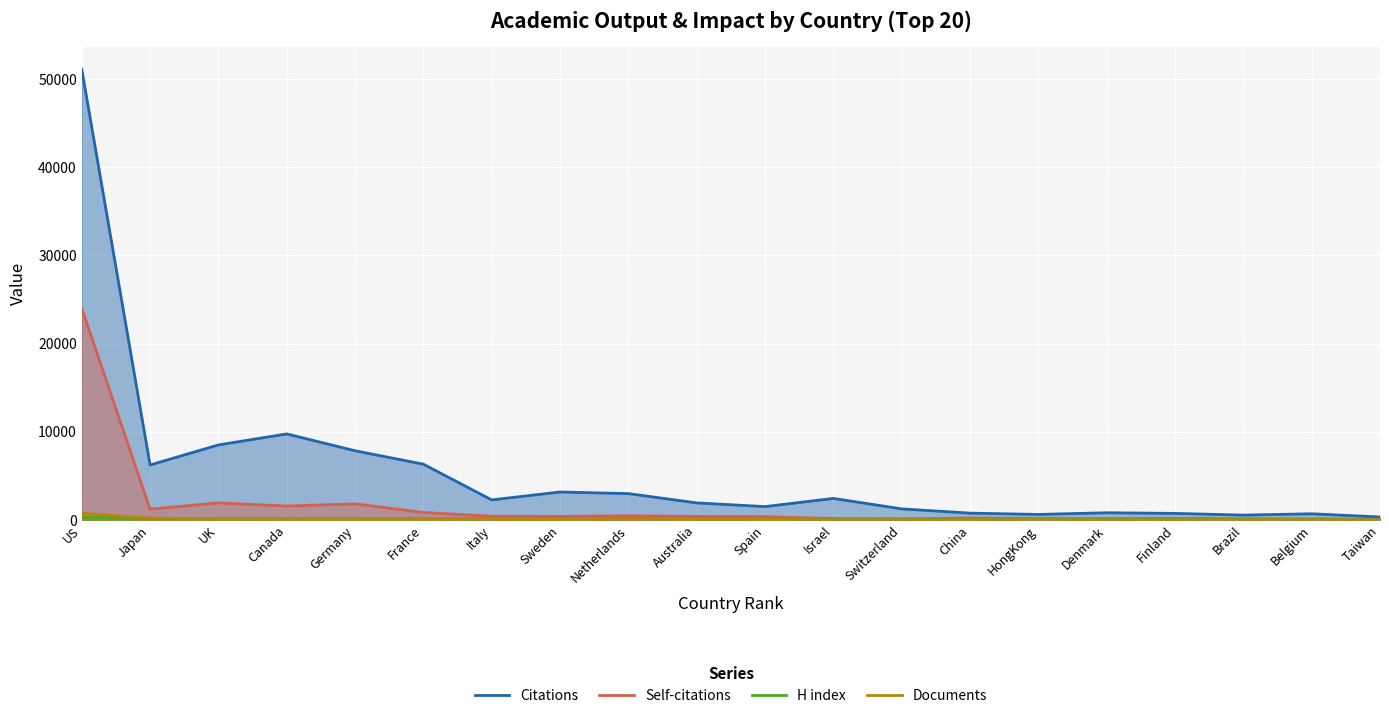

True or false: Documents and Citations cross at least once.

False